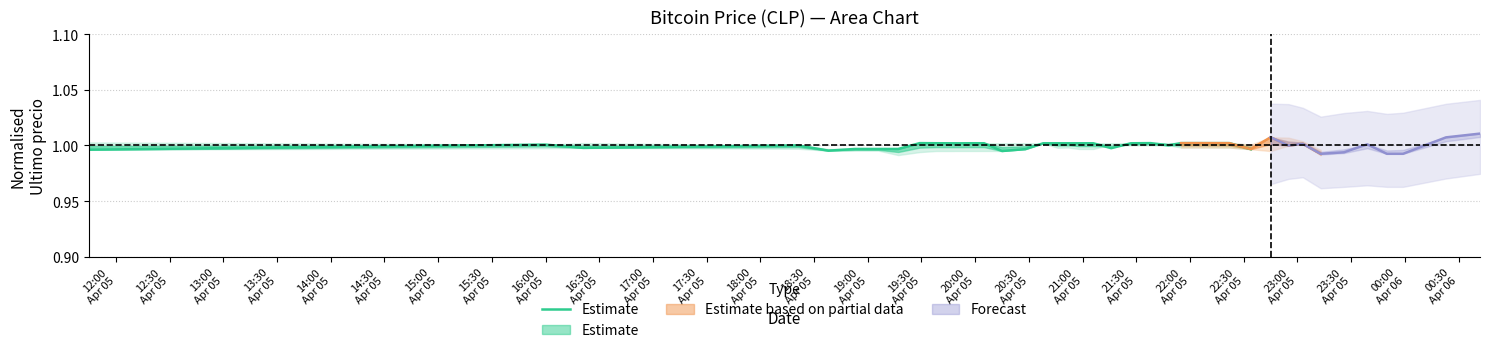

The value at 23:30
Apr 05 is 1.8. True or false?

False